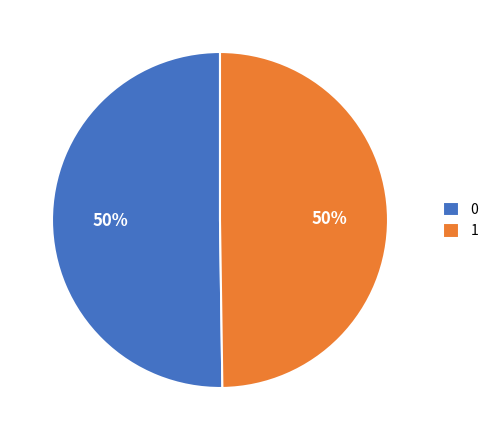

To the nearest percent, what percentage of the pie is 0?

50%